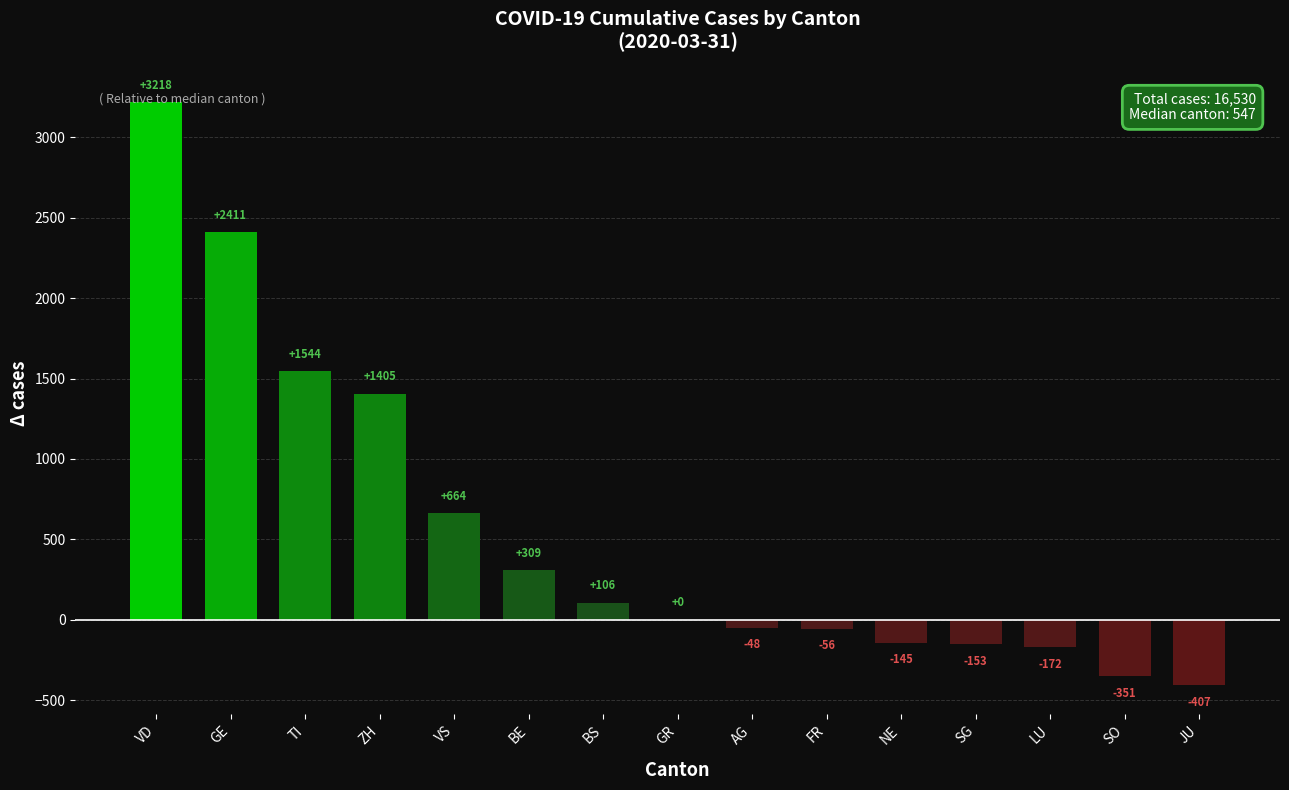

What value does the data have at JU, to the nearest 100?

-400